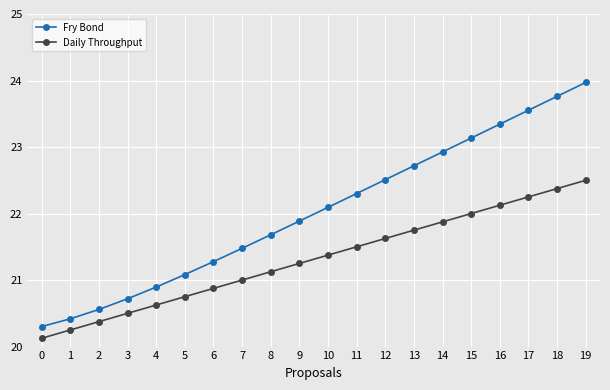

Between 11 and 19, which series saw the biggest shift?

Fry Bond